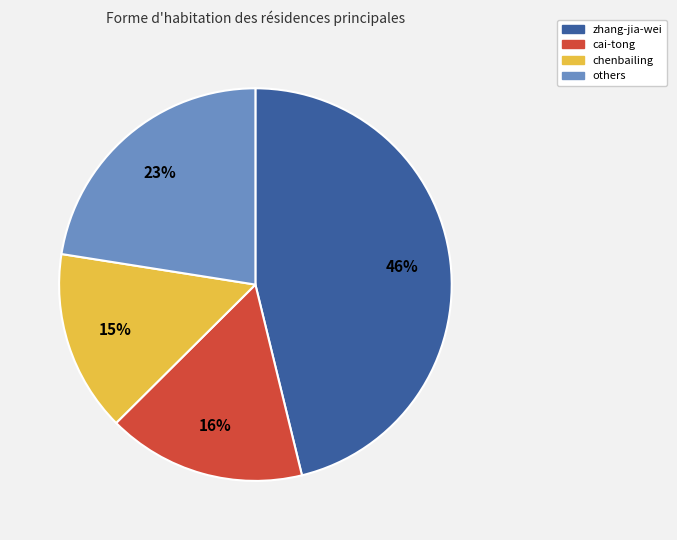

Is it true that zhang-jia-wei is 34% of the pie?

False